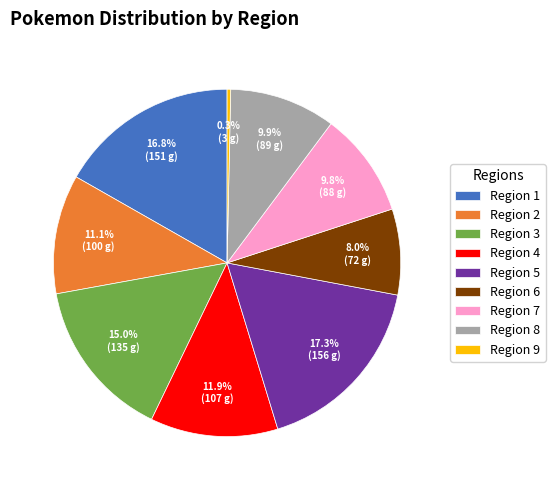

Which category has the smallest portion of the pie?

Region 9